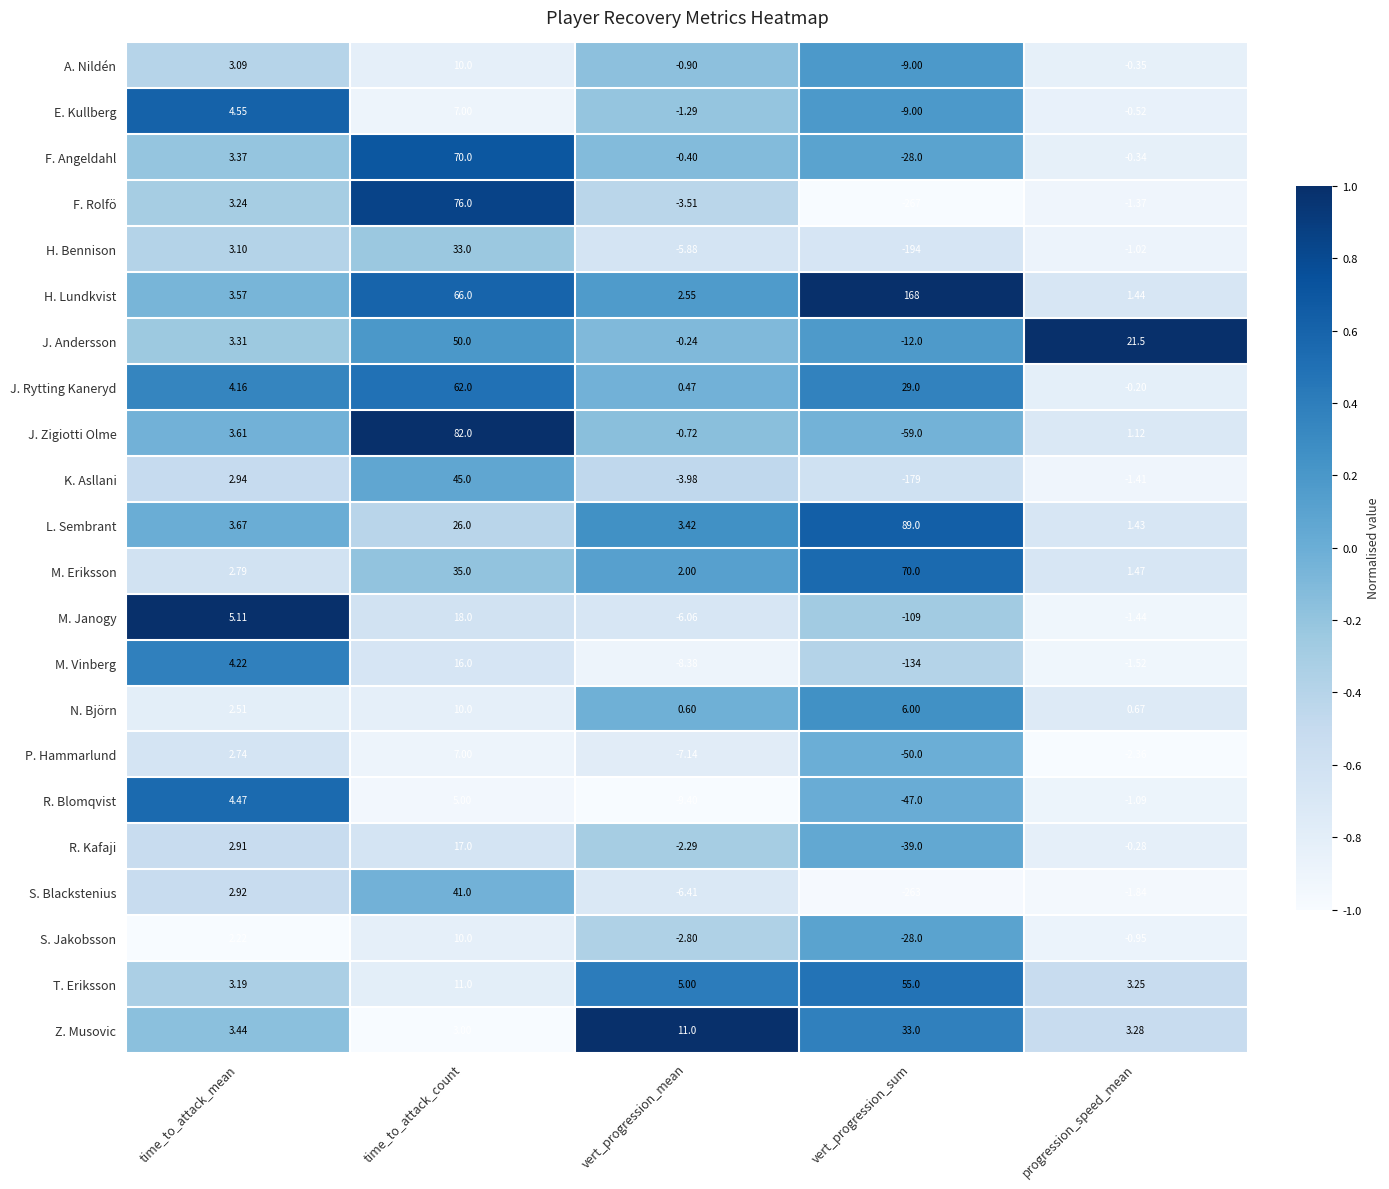

How many data points does each series have?

5